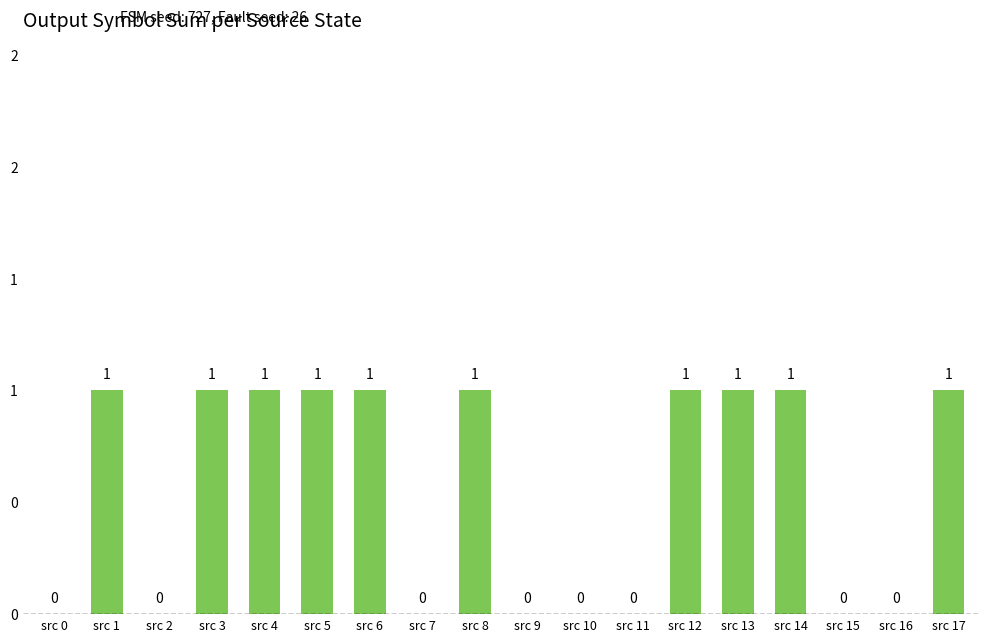

Reading left to right, list all the values displayed in this chart.

0	1	0	1	1	1	1	0	1	0	0	0	1	1	1	0	0	1